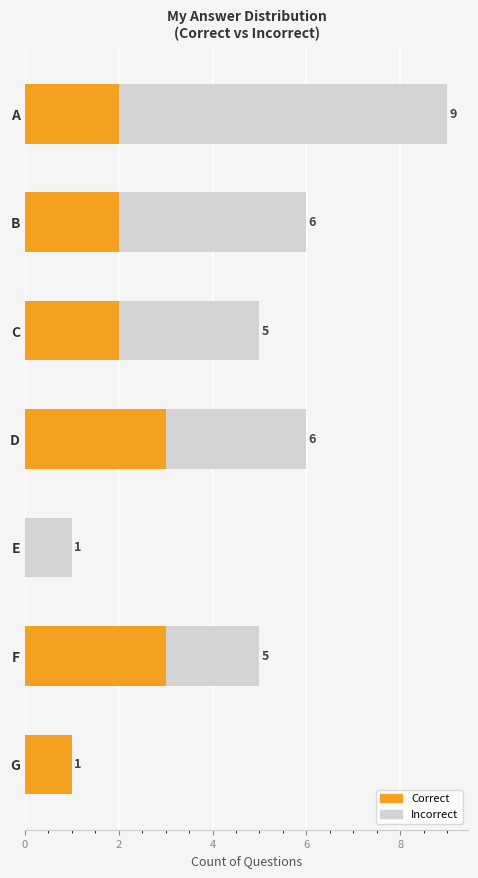

Rank the series by their average value, from highest to lowest.

Incorrect, Correct